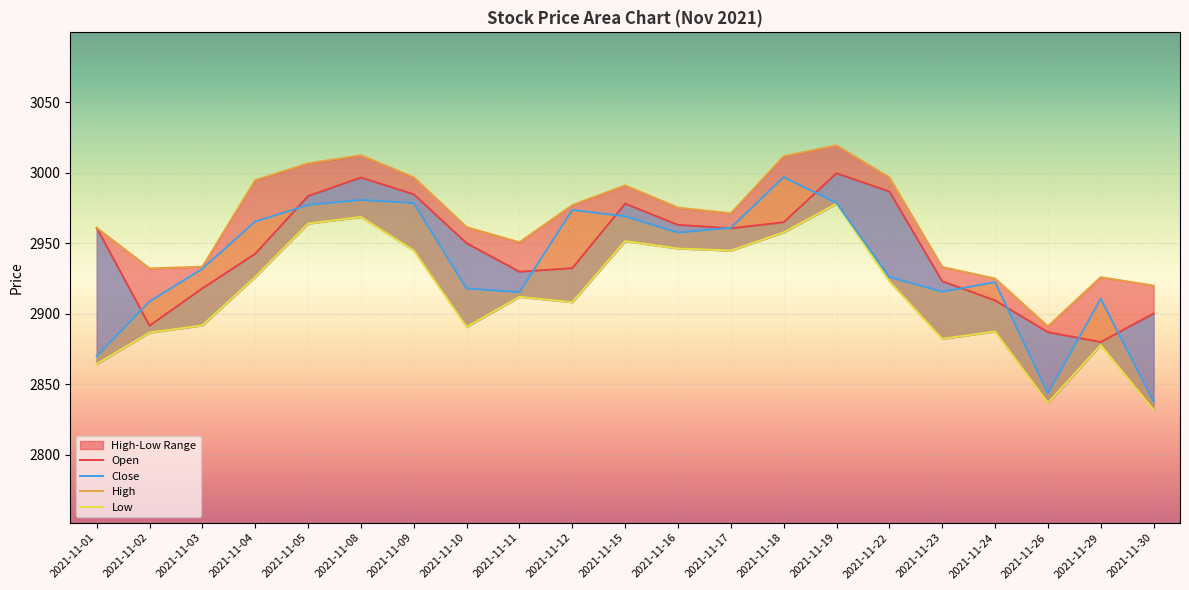

Is the value of High at 2021-11-01 greater than the value of Open at 2021-11-03?

Yes